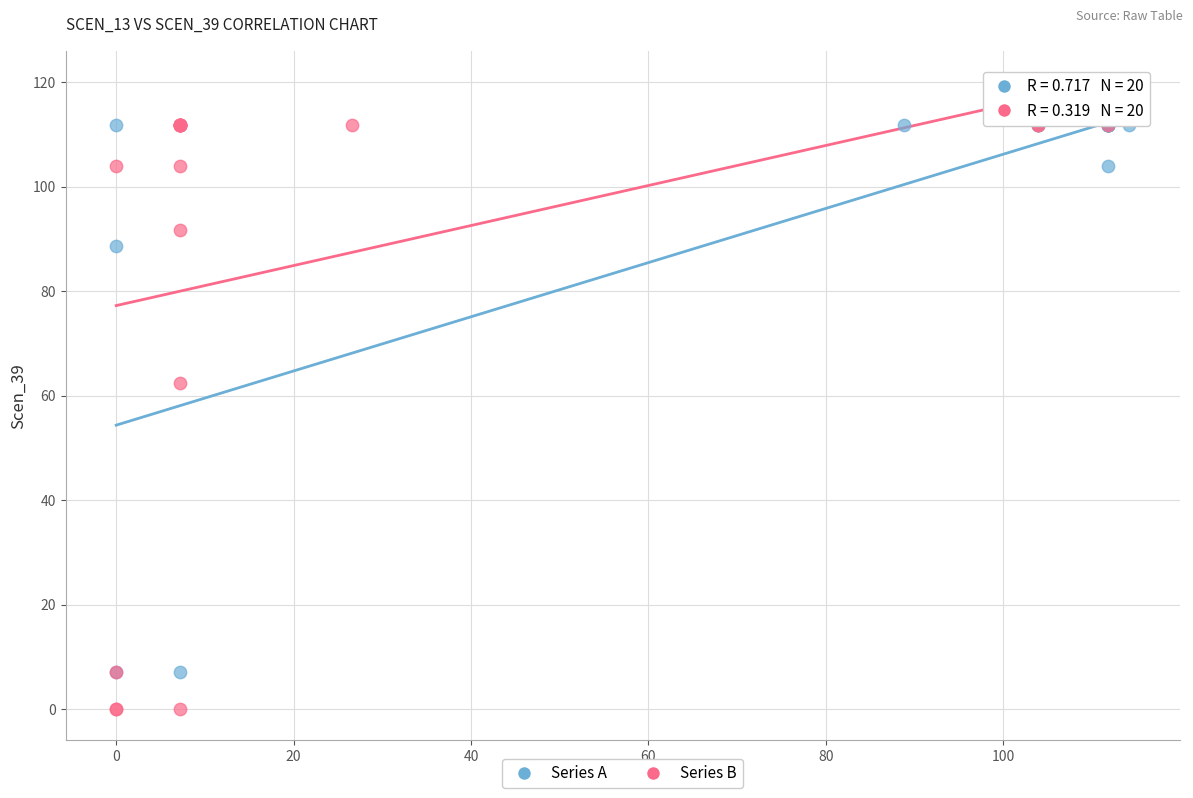

Which series has the largest Y range (max minus min)?

Series B